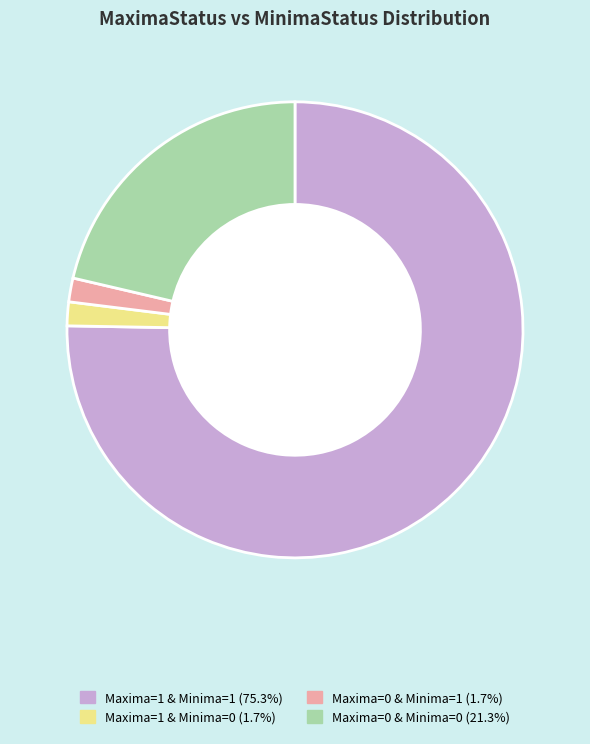

Is the sum of Maxima=0 & Minima=0 (21.3%) and Maxima=1 & Minima=1 (75.3%) greater than half?

Yes